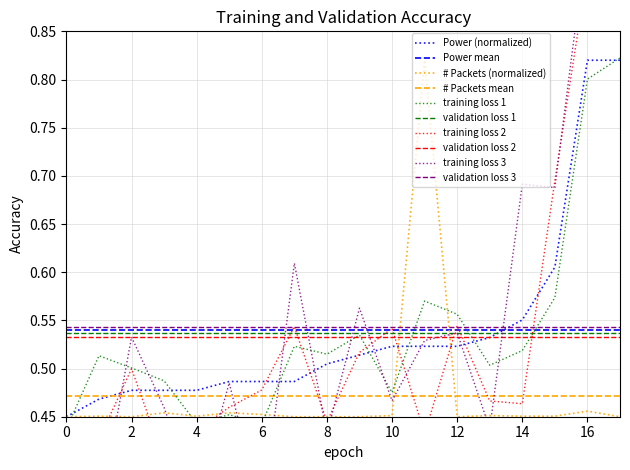

True or false: validation loss 2 and Power mean intersect in this chart.

False